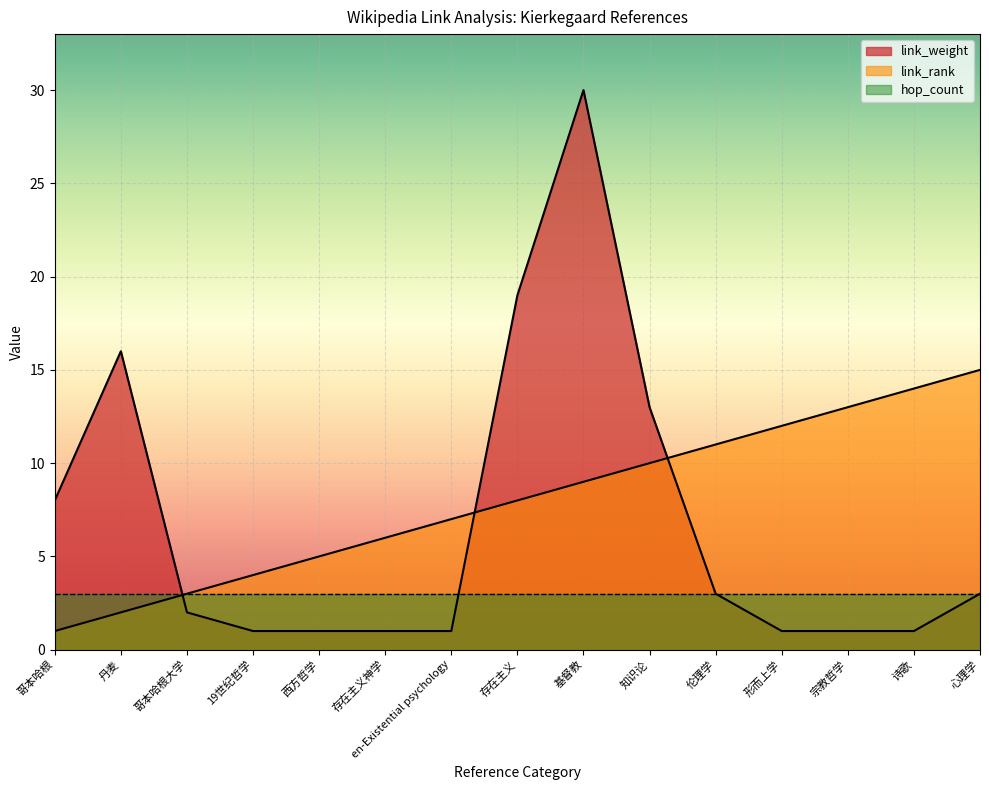

List the series in order of their peak value, lowest first.

hop_count, link_rank, link_weight